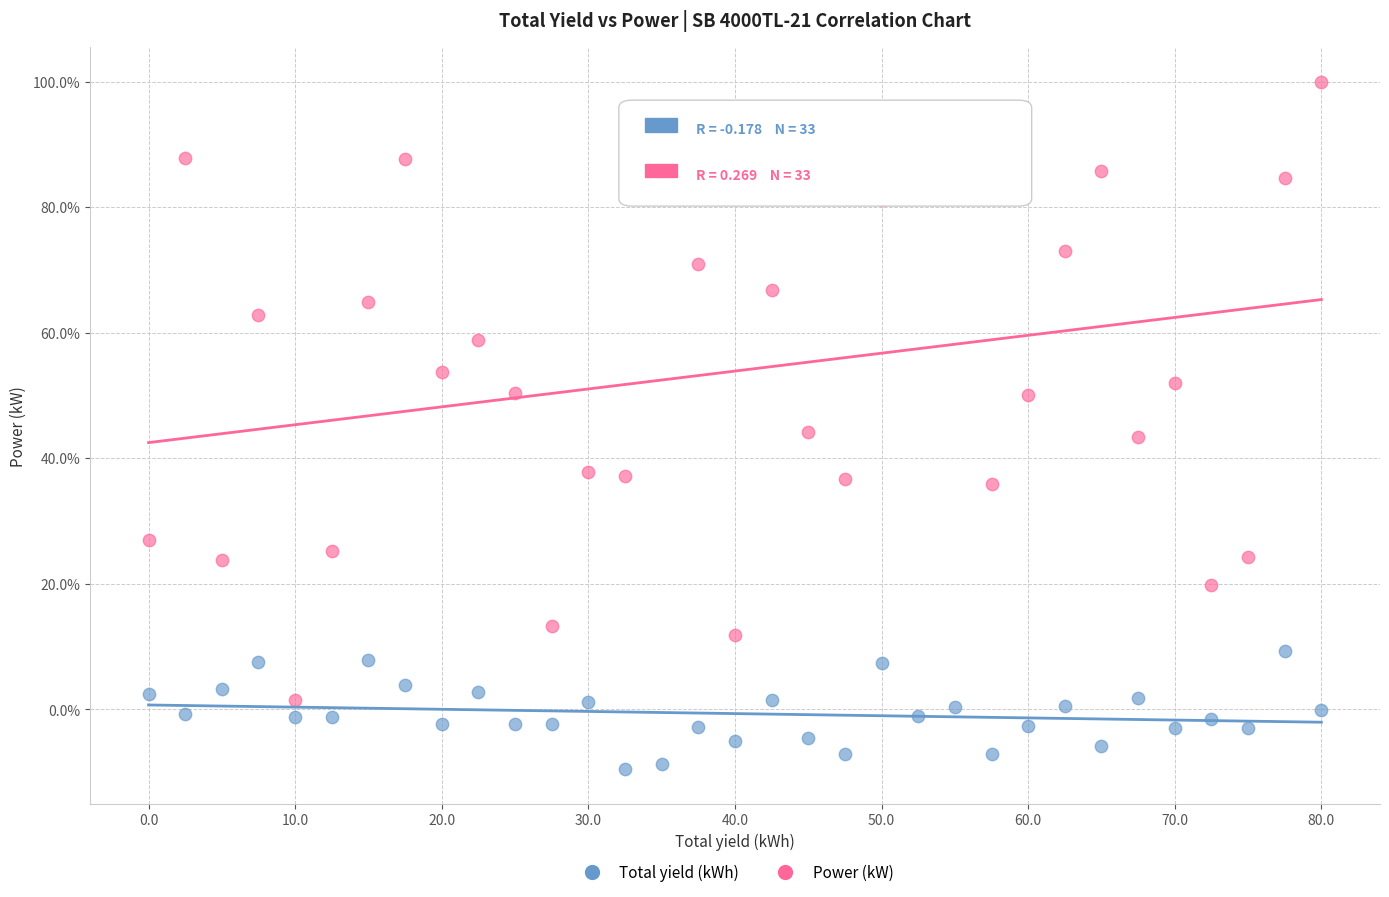

Which series has the largest Y range (max minus min)?

Power (kW)